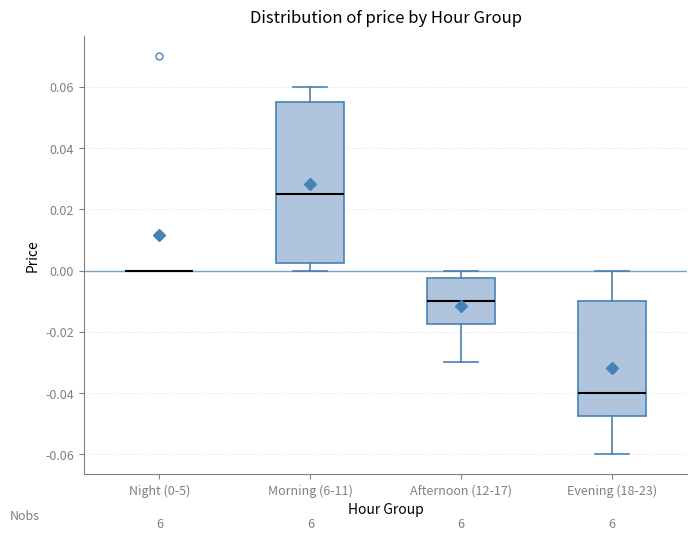

Reading left to right, read every box against the y-axis: the position of its median line, the range the box covers, and the ends of its whiskers. The values are not printed on the chart, so give them approximately, as read against the axis.

Night (0-5): box collapsed to a line at 0.000, whiskers 0.000 to 0.000
Morning (6-11): median 0.026, box 0.002 to 0.056, whiskers 0.000 to 0.060
Afternoon (12-17): median -0.010, box -0.018 to -0.002, whiskers -0.030 to 0.000
Evening (18-23): median -0.040, box -0.048 to -0.010, whiskers -0.060 to 0.000